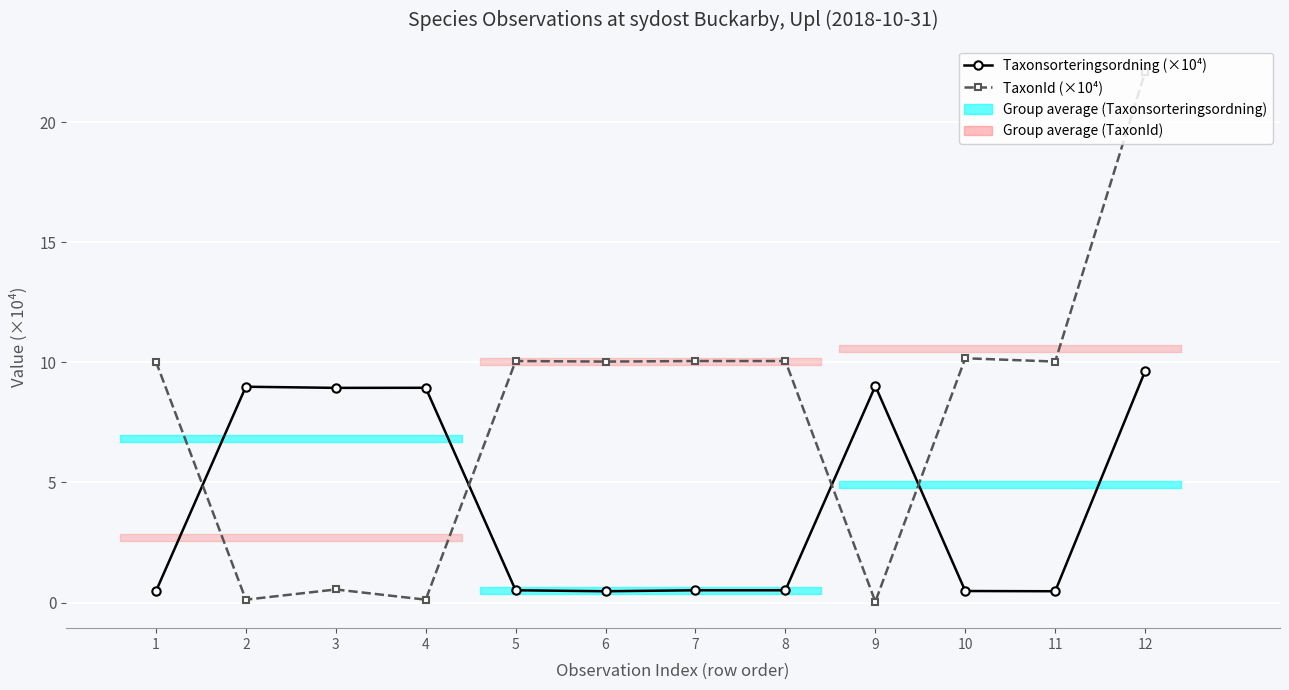

What is the sum of all TaxonId (×10⁴) values?

93.3